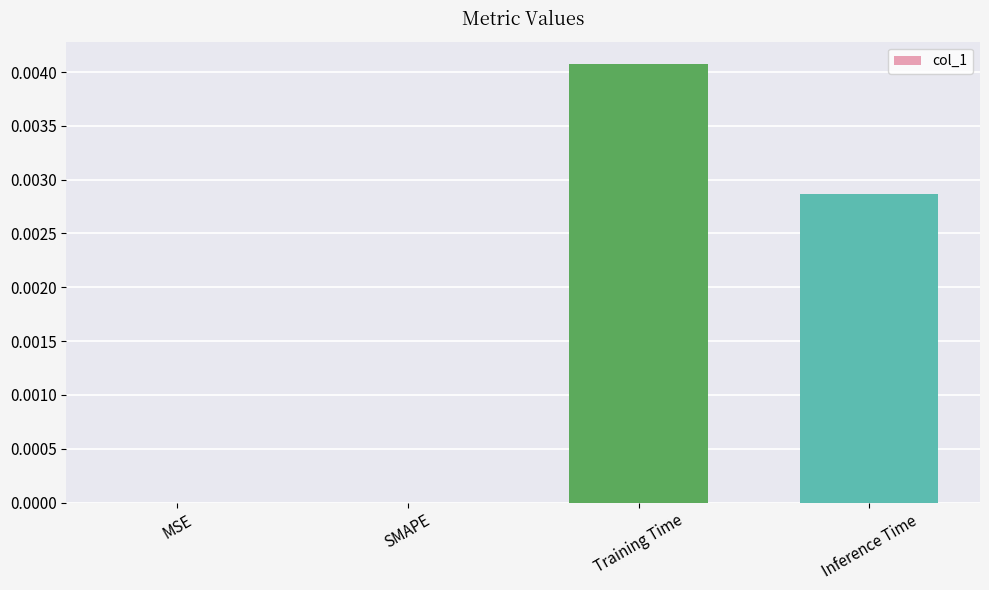

Is it true that the value at MSE is 0.0?

True